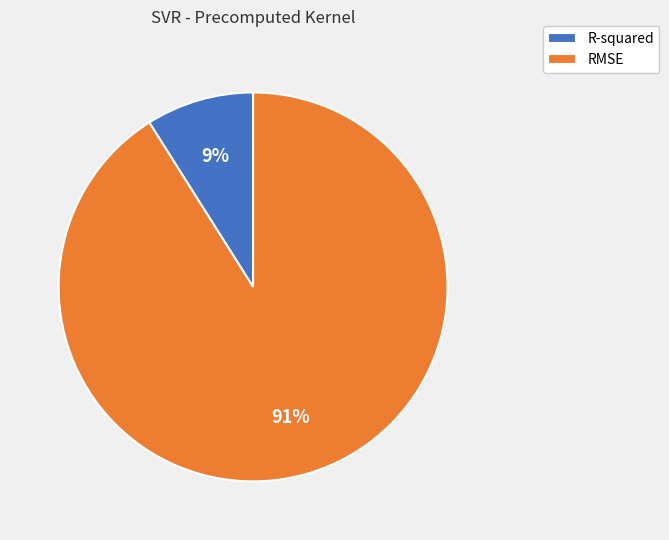

Is there a majority slice in this chart?

Yes